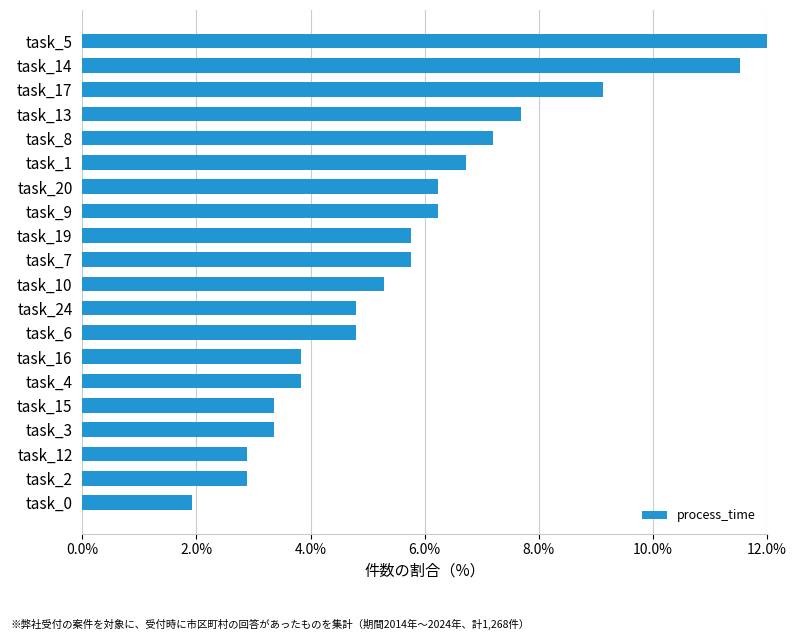

The value at task_14 is 11.5. True or false?

True